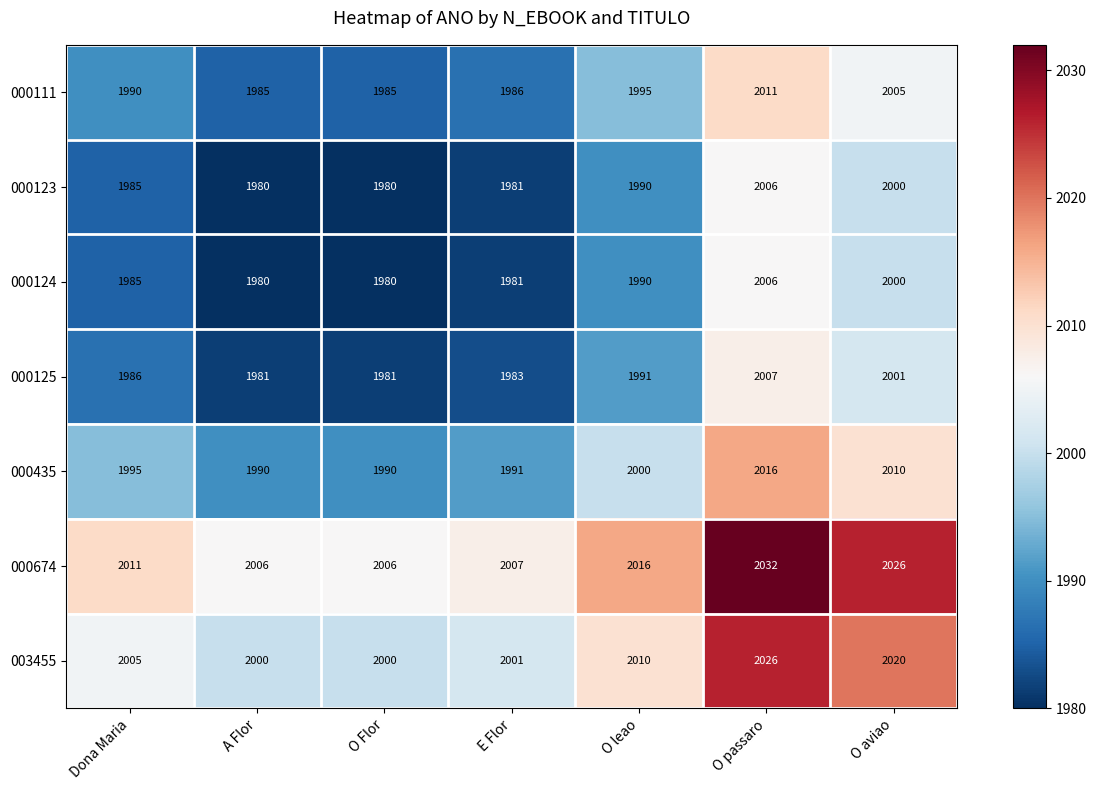

What is the sum of the 000124 values at O leao and Dona Maria?

3975